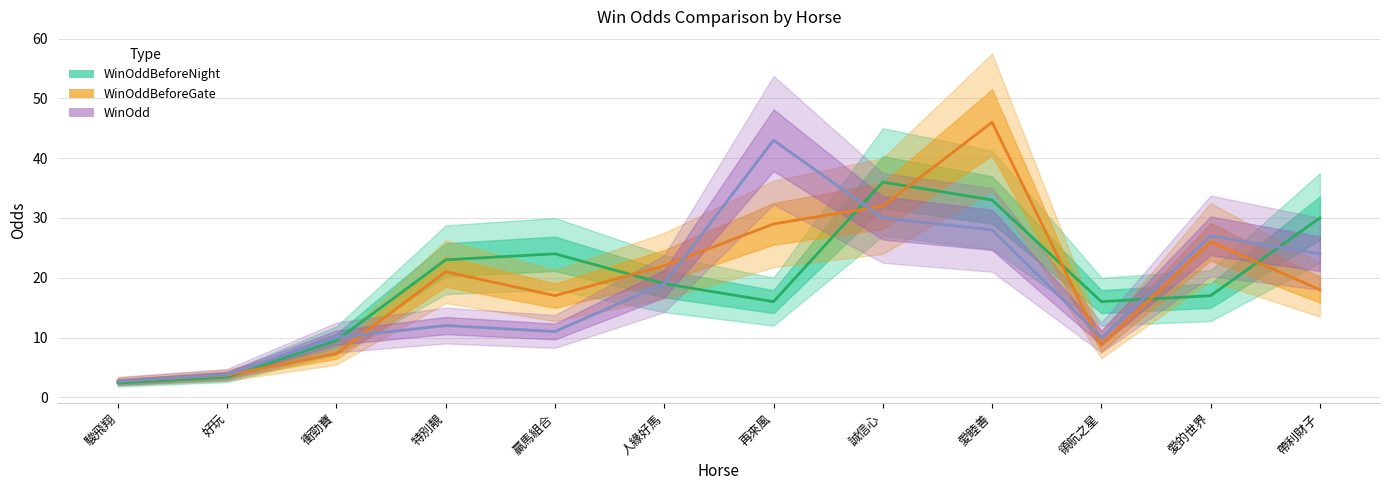

Which series has the largest range (max minus min)?

WinOddBeforeGate